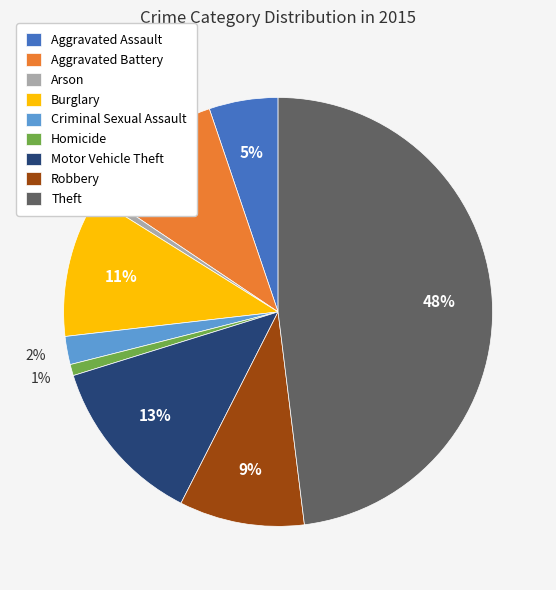

Which has a higher value, Criminal Sexual Assault or Burglary?

Burglary